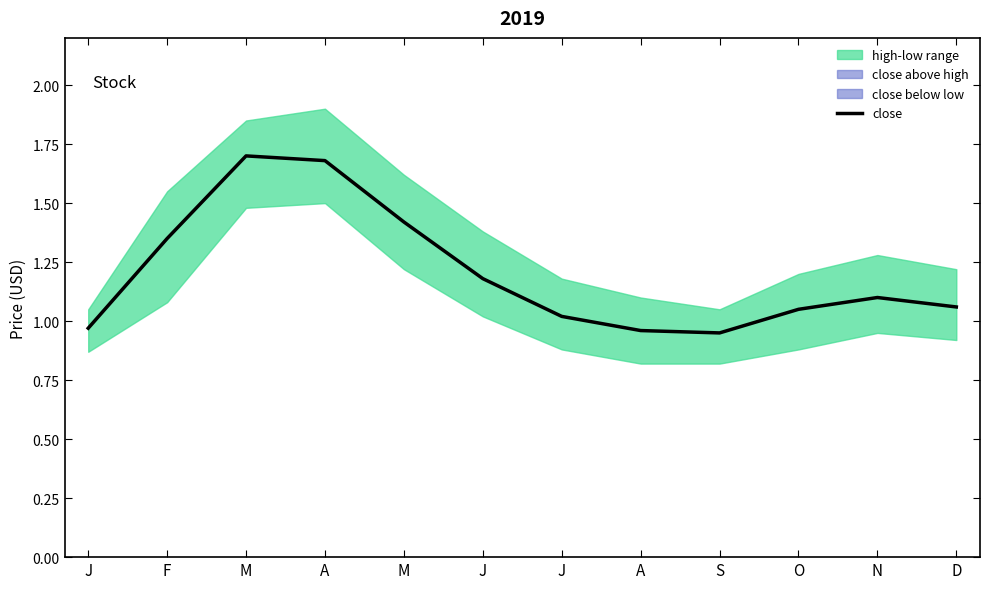

What is the difference between the maximum and minimum values?

0.8